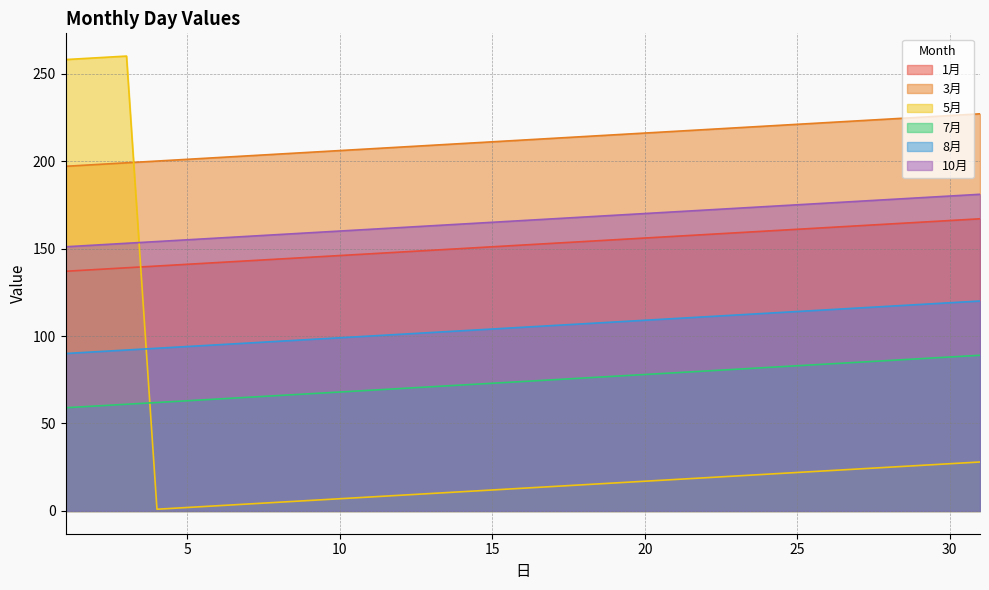

True or false: 1月 and 7月 intersect in this chart.

False